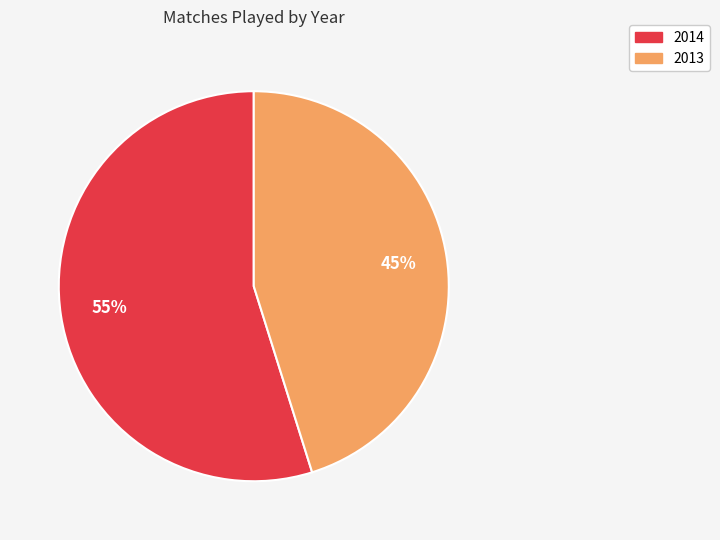

Count the number of slices in the pie.

2